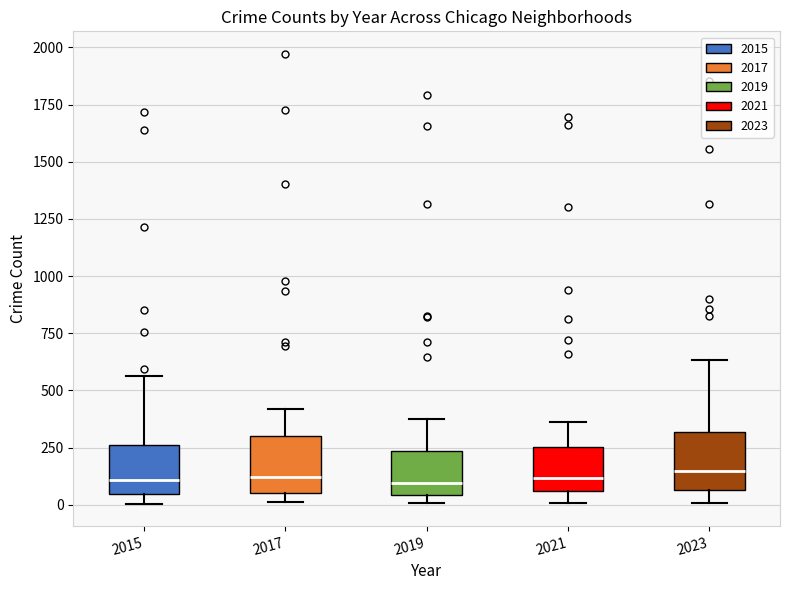

Where is the upper edge of the box at x = 2017 on the y-axis? The values are not printed on the chart, so give them approximately, as read against the axis.

300